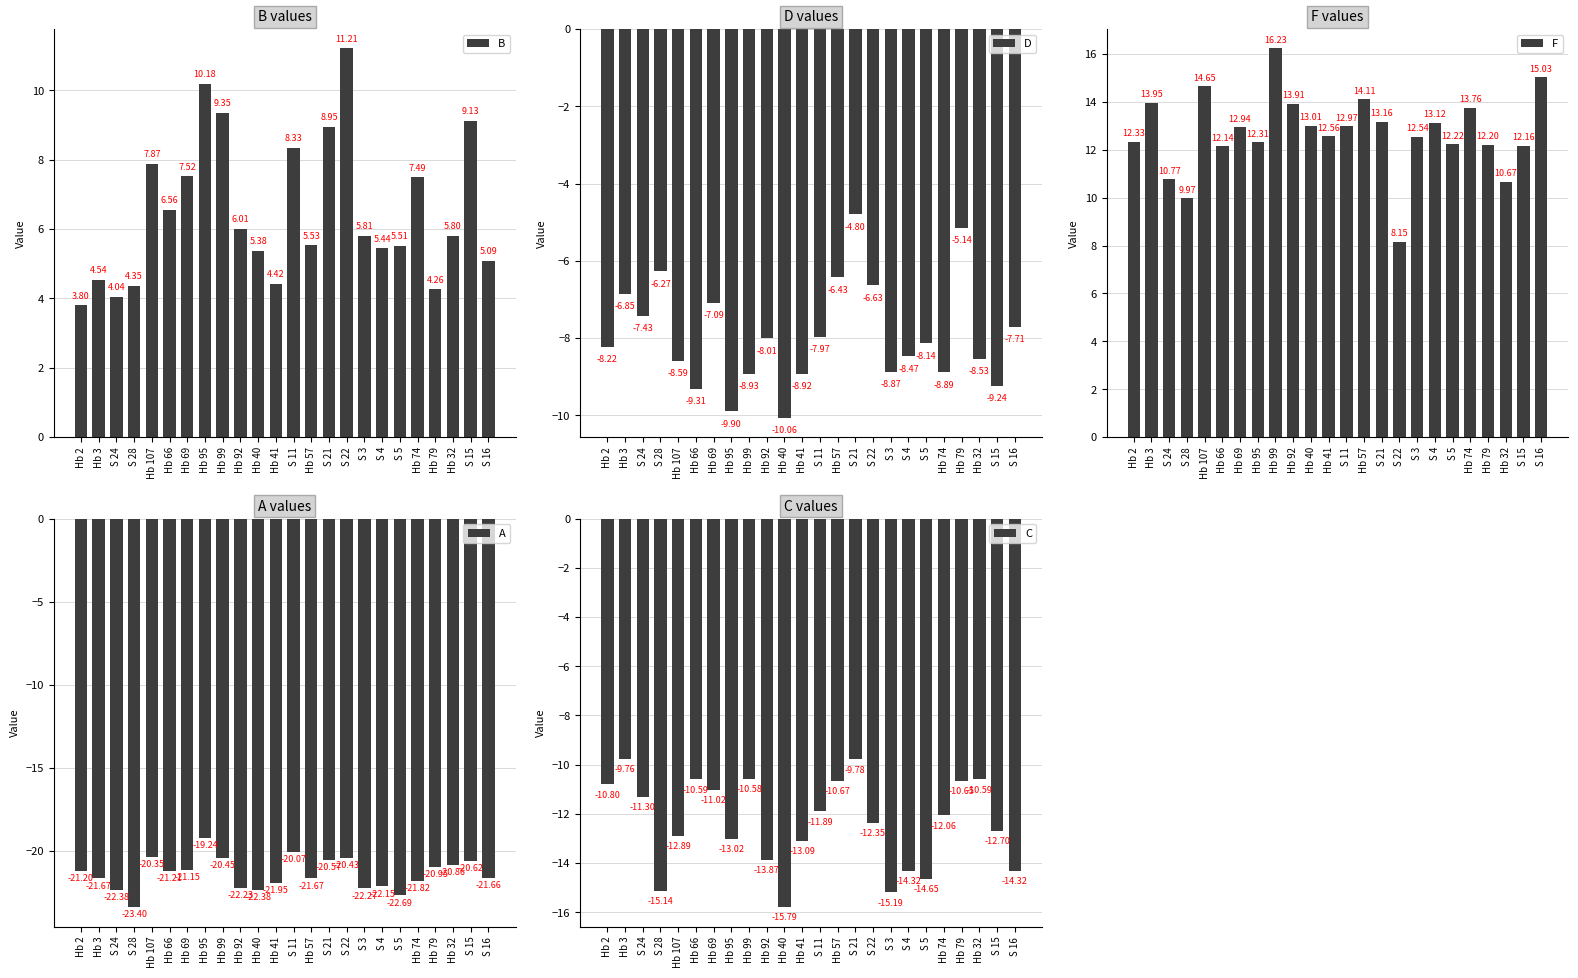

What is the difference between the F values at Hb 79 and S 3?

0.3